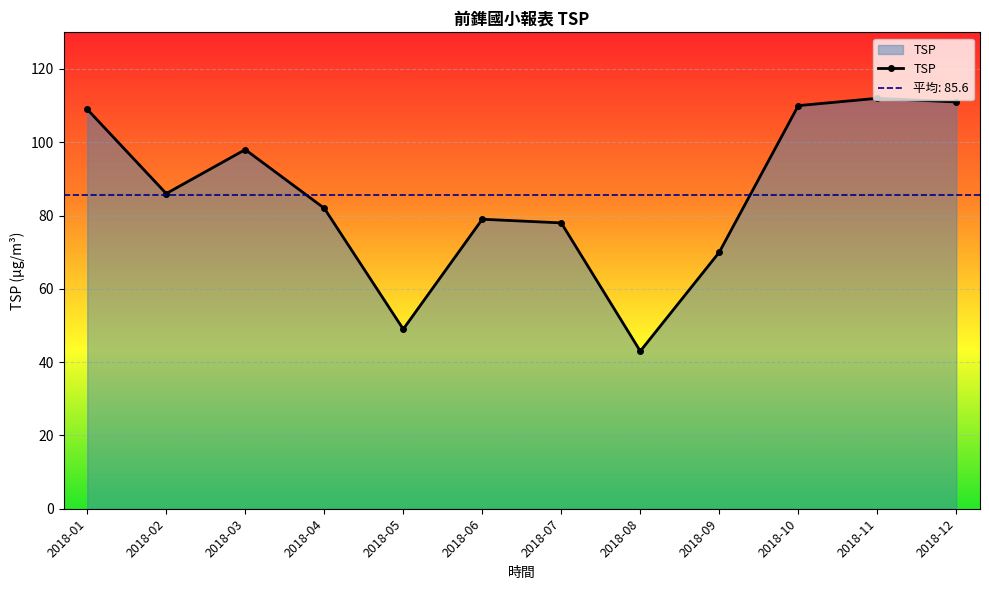

True or false: the data shows 86 at 2018-02.

True